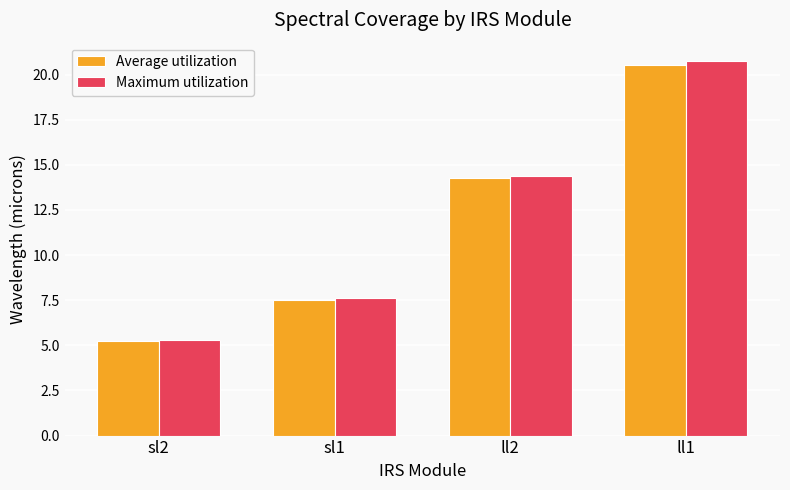

At how many categories does at least one series exceed 18?

1